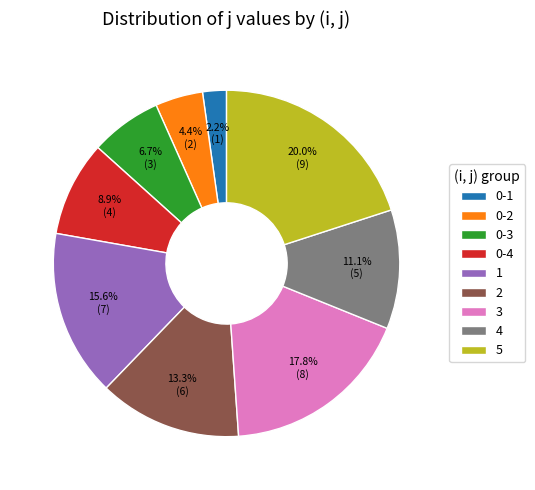

To the nearest percent, what is the average slice percentage?

11%